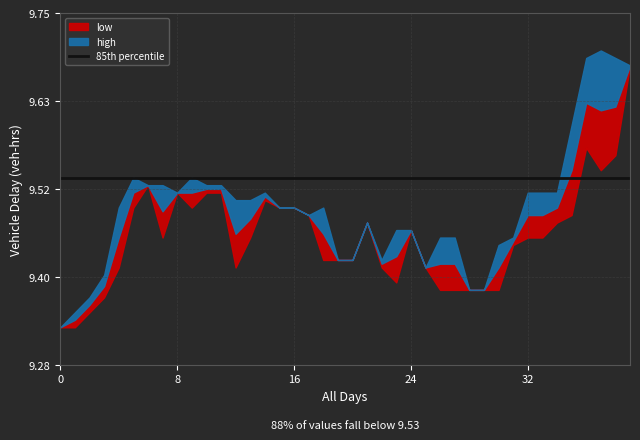

Reading right to left, list all the values displayed in this chart.

high: 9.7	9.7	9.7	9.7	9.6	9.5	9.5	9.5	9.4	9.4	9.4	9.4	9.4	9.4	9.4	9.5	9.5	9.4	9.5	9.4	9.4	9.5	9.5	9.5	9.5	9.5	9.5	9.5	9.5	9.5	9.5	9.5	9.5	9.5	9.5	9.5	9.4	9.4	9.3	9.3
low: 9.7	9.6	9.5	9.6	9.5	9.5	9.4	9.4	9.4	9.4	9.4	9.4	9.4	9.4	9.4	9.5	9.4	9.4	9.5	9.4	9.4	9.4	9.5	9.5	9.5	9.5	9.4	9.4	9.5	9.5	9.5	9.5	9.4	9.5	9.5	9.4	9.4	9.3	9.3	9.3